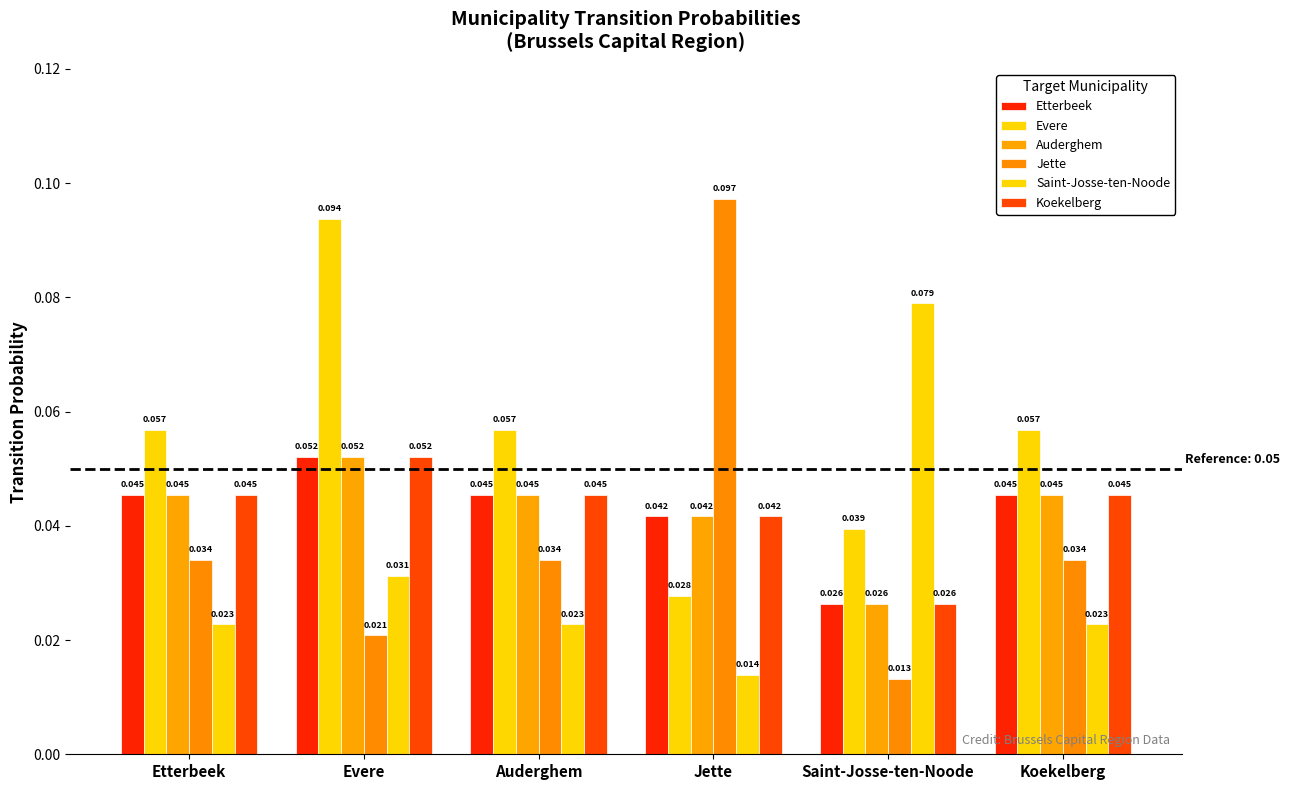

Reading left to right, what are all the values shown in this chart?

Etterbeek: 0.0	0.1	0.0	0.0	0.0	0.0
Evere: 0.1	0.1	0.1	0.0	0.0	0.1
Auderghem: 0.0	0.1	0.0	0.0	0.0	0.0
Jette: 0.0	0.0	0.0	0.1	0.0	0.0
Saint-Josse-ten-Noode: 0.0	0.0	0.0	0.0	0.1	0.0
Koekelberg: 0.0	0.1	0.0	0.0	0.0	0.0